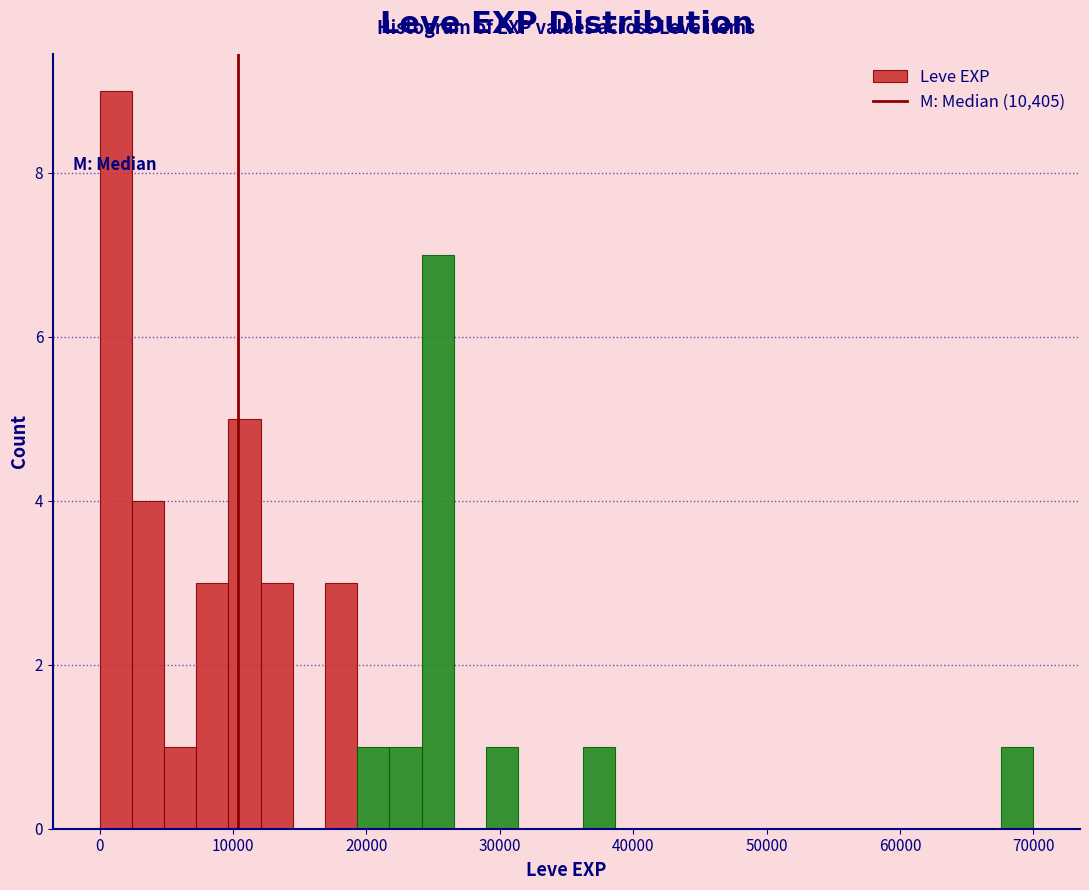

Read against the x-axis, roughly where is the centre of the tallest bar?

1000